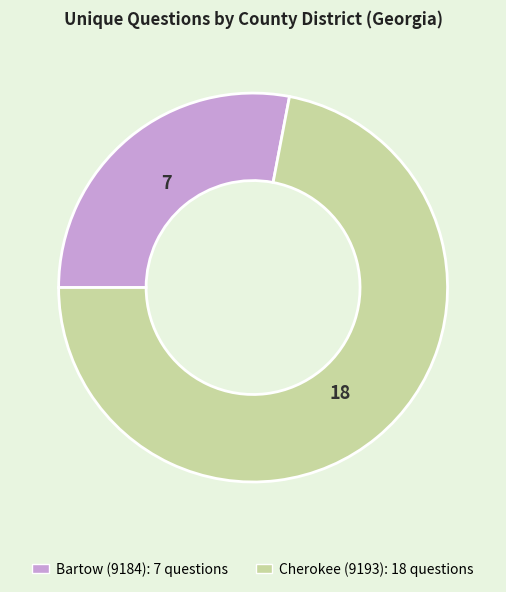

Is there a majority slice in this chart?

Yes